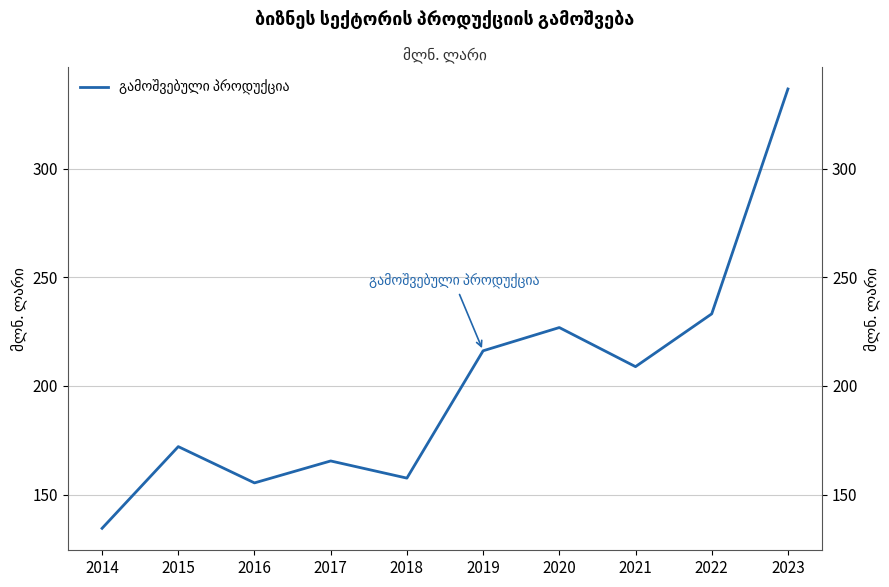

Reading left to right, what are all the values shown in this chart?

134.5	172.1	155.4	165.5	157.6	216.2	226.9	208.9	233.2	336.7